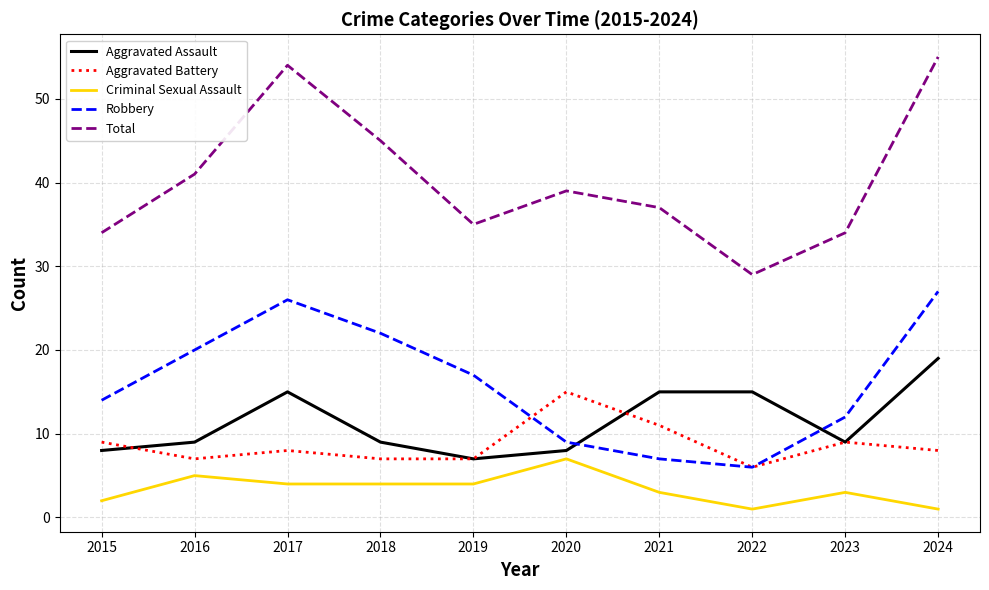

What is the difference between the Aggravated Assault values at 2016 and 2015?

1